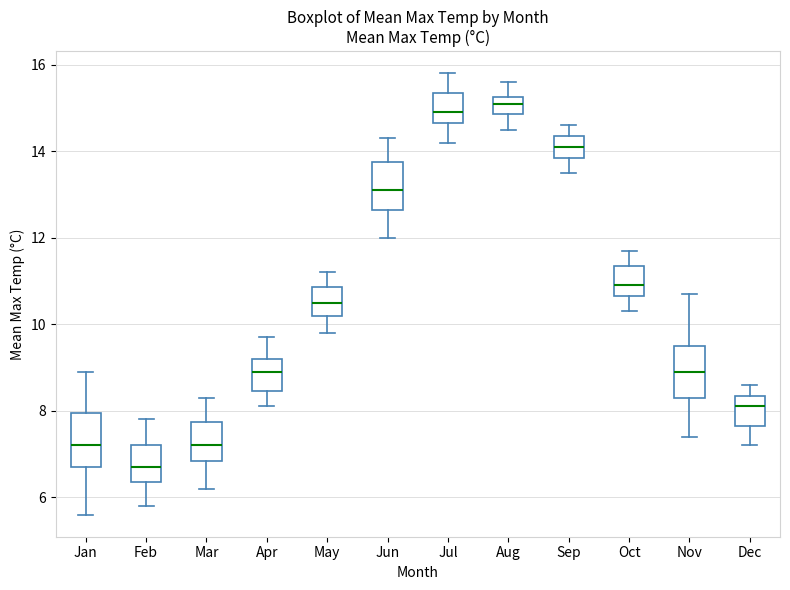

Reading left to right, read every box against the y-axis: the position of its median line, the range the box covers, and the ends of its whiskers. The values are not printed on the chart, so give them approximately, as read against the axis.

Jan: median 7.2, box 6.8 to 8.0, whiskers 5.6 to 9.0
Feb: median 6.8, box 6.4 to 7.2, whiskers 5.8 to 7.8
Mar: median 7.2, box 6.8 to 7.8, whiskers 6.2 to 8.4
Apr: median 9.0, box 8.4 to 9.2, whiskers 8.2 to 9.8
May: median 10.6, box 10.2 to 10.8, whiskers 9.8 to 11.2
Jun: median 13.2, box 12.6 to 13.8, whiskers 12.0 to 14.4
Jul: median 15.0, box 14.6 to 15.4, whiskers 14.2 to 15.8
Aug: median 15.2 (inside the box), box 14.8 to 15.2, whiskers 14.6 to 15.6
Sep: median 14.2, box 13.8 to 14.4, whiskers 13.6 to 14.6
Oct: median 11.0, box 10.6 to 11.4, whiskers 10.4 to 11.8
Nov: median 9.0, box 8.4 to 9.6, whiskers 7.4 to 10.8
Dec: median 8.2, box 7.6 to 8.4, whiskers 7.2 to 8.6